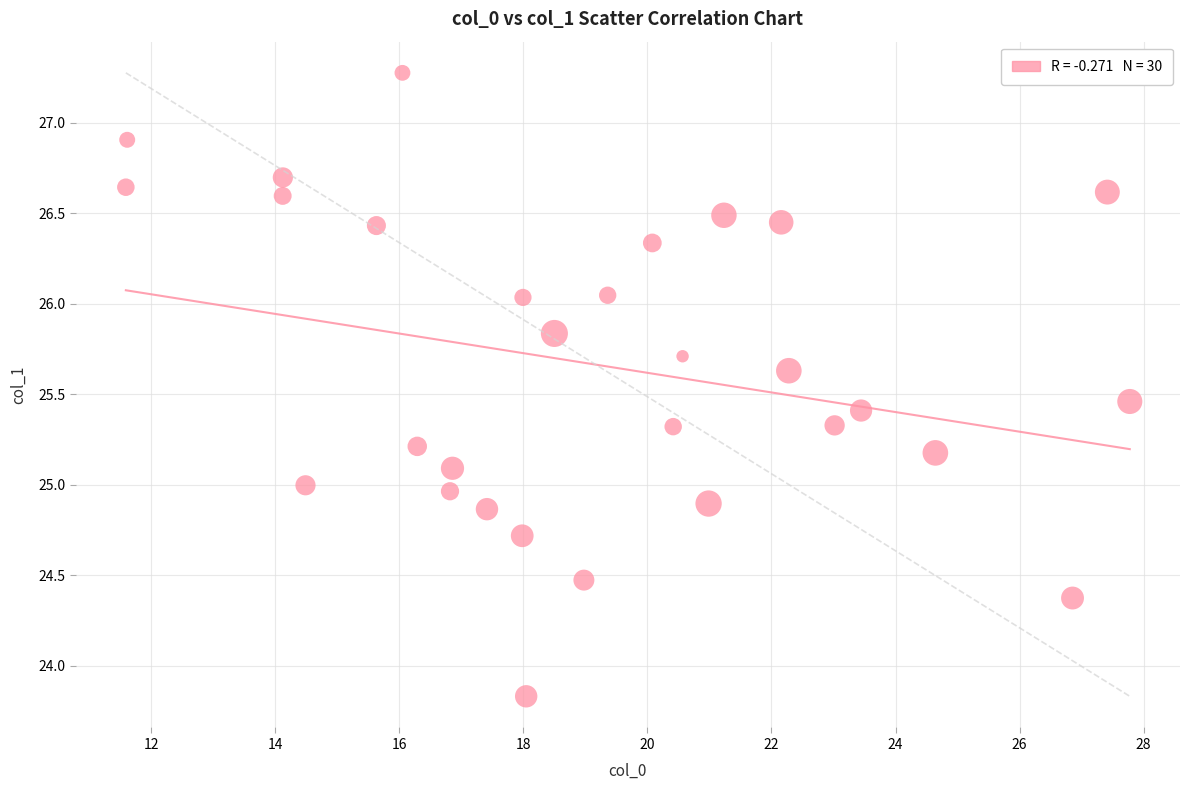

What is the range of Y values (max minus min)?

3.4